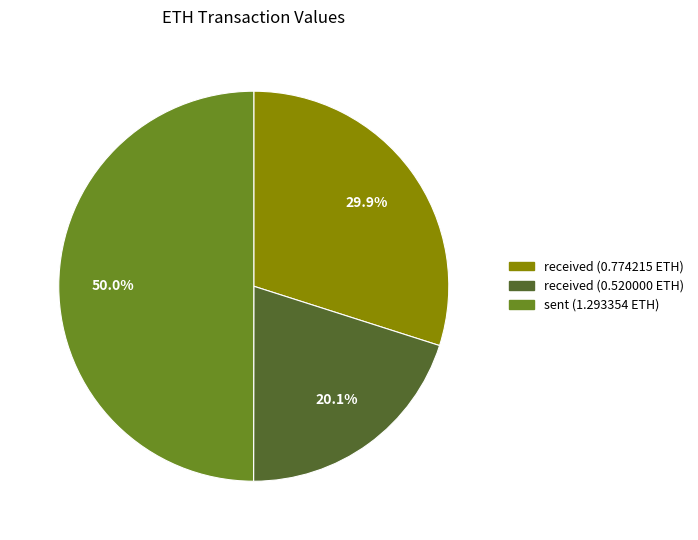

How many slices are in this pie chart?

3